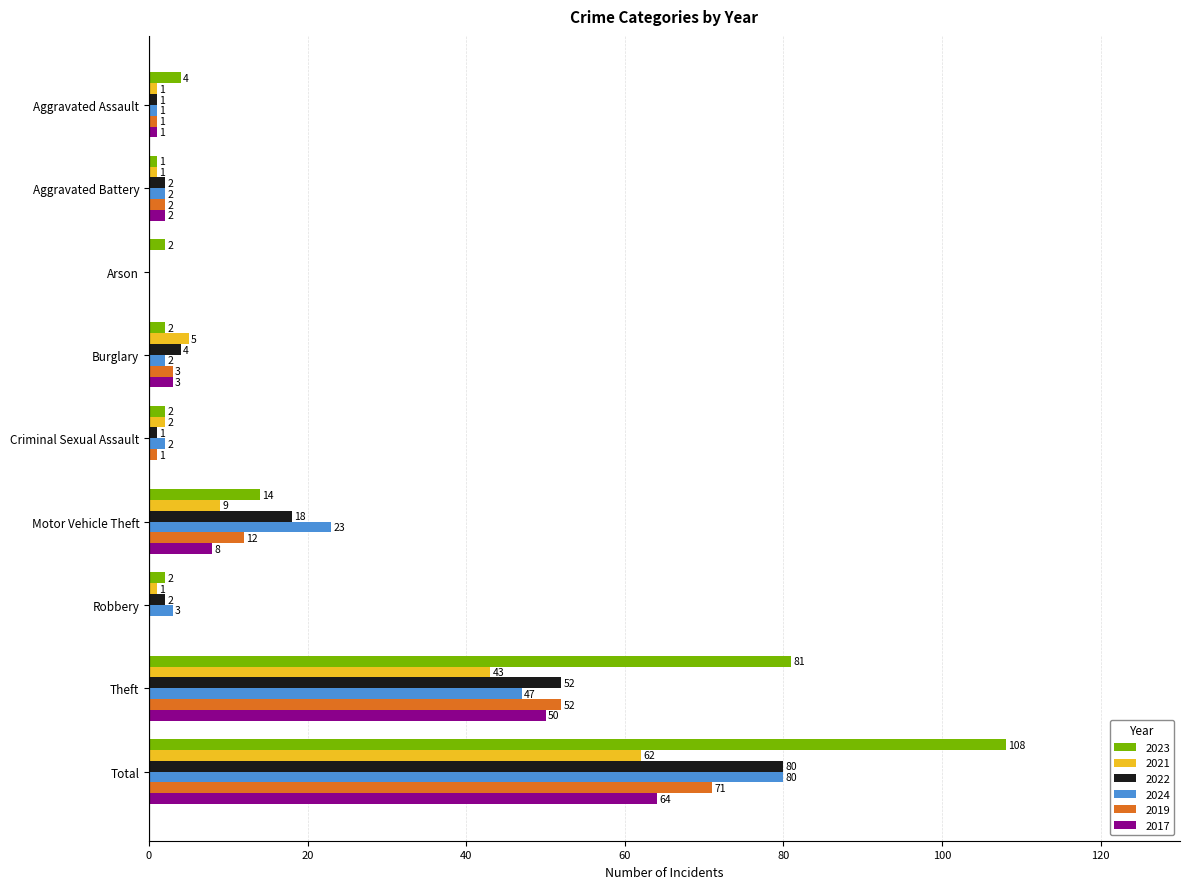

How many positive values does the 2024 series have?

8